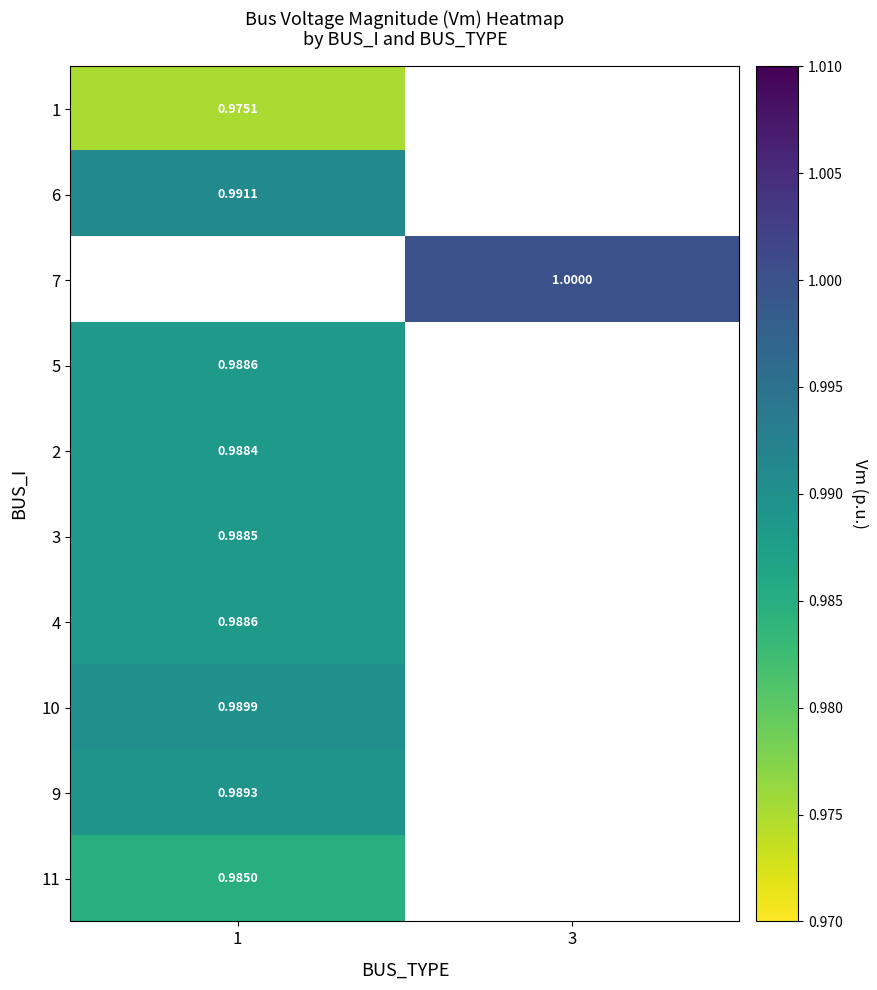

Is the value of 2 at 1 greater than the value of 1 at 1?

Yes